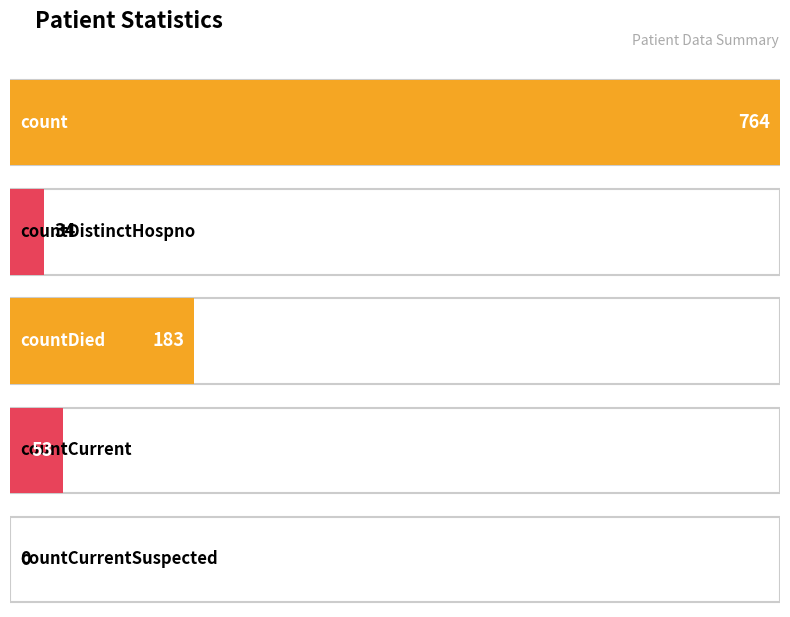

At which category does the chart reach its minimum across all series?

countCurrentSuspected